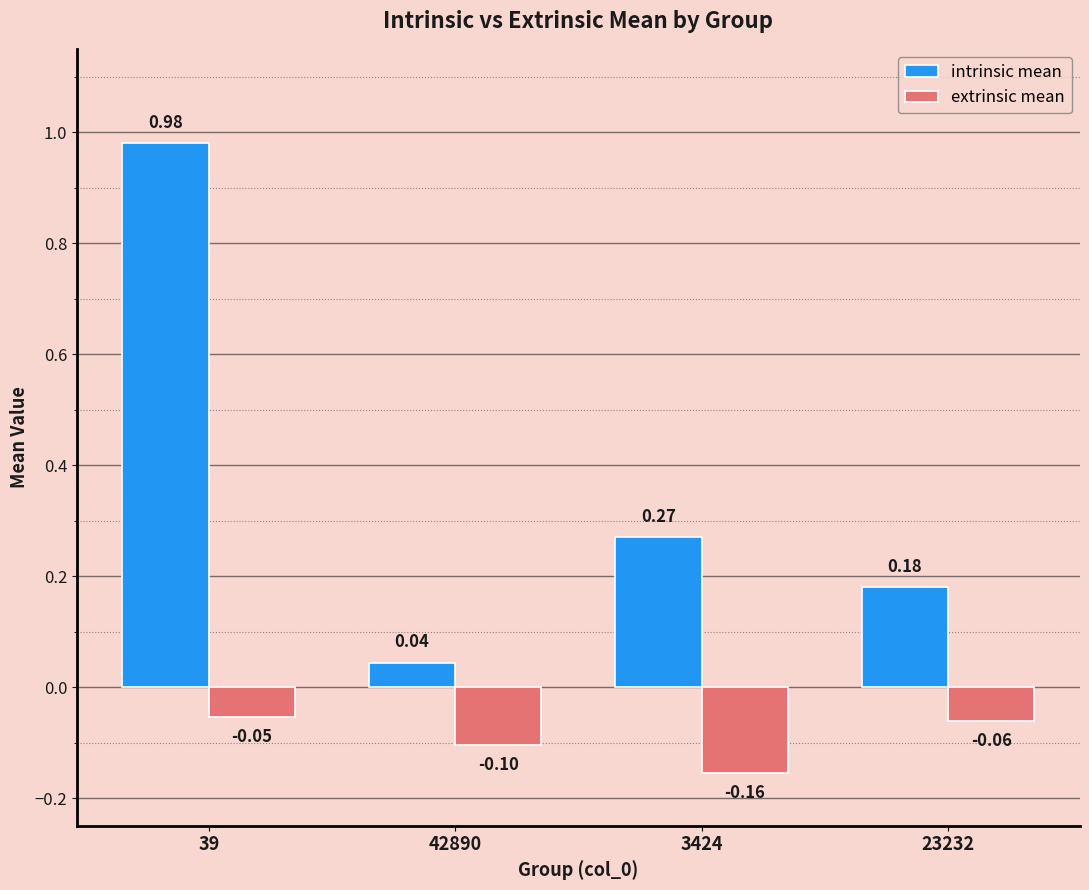

Does the chart contain stacked bars?

No